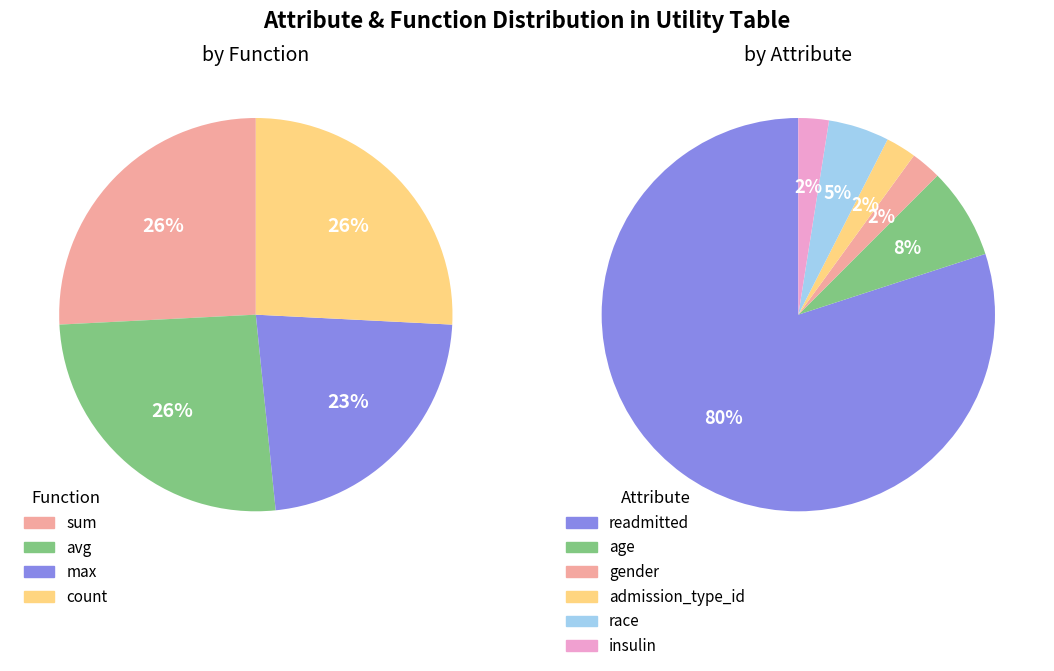

What percentage is the count slice, to the nearest percent?

26%